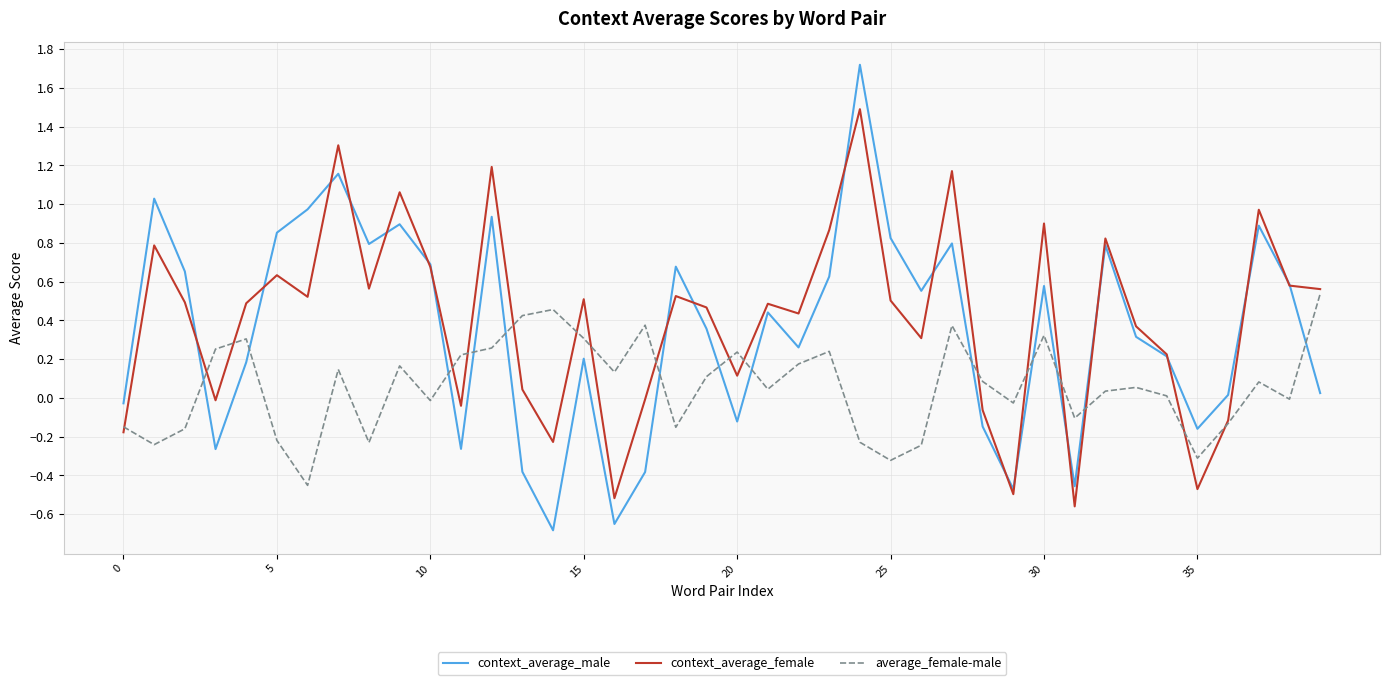

Rank the series by their maximum value, from lowest to highest.

average_female-male, context_average_female, context_average_male